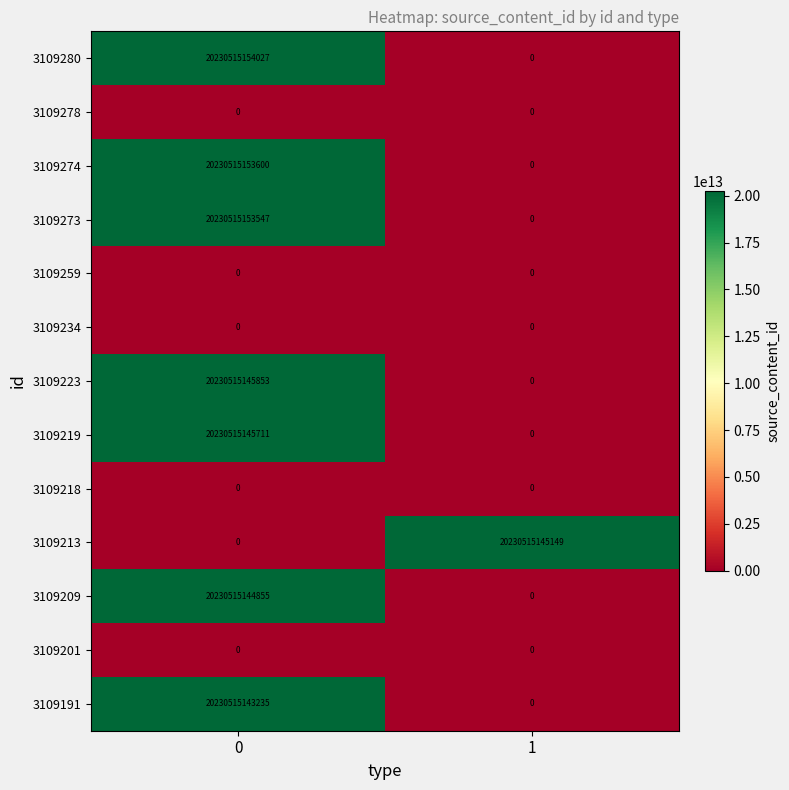

At how many categories does at least one series exceed 19170877874642?

2